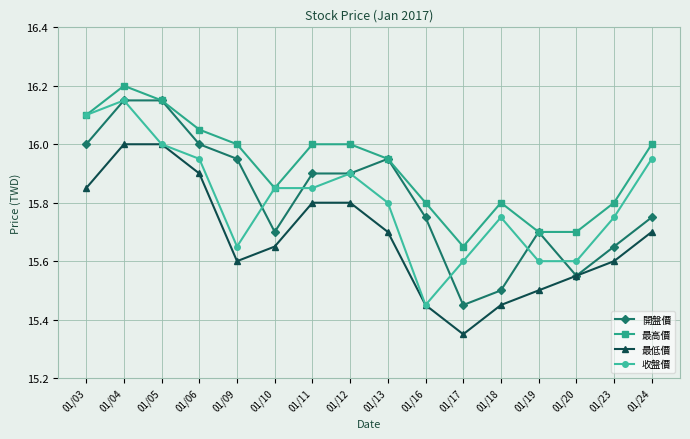

What is the maximum value shown in the chart?

16.2